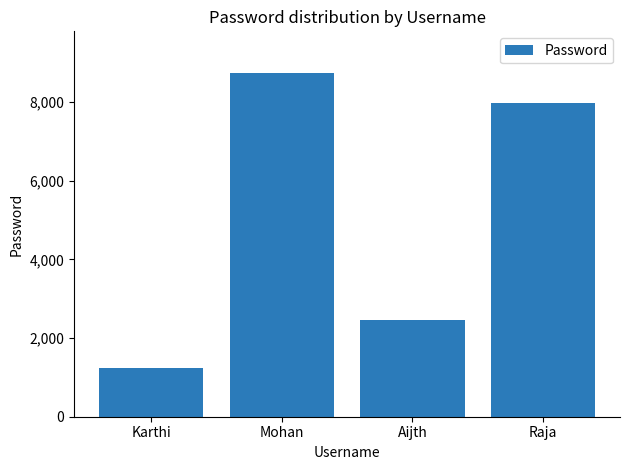

What is the average value?

5102